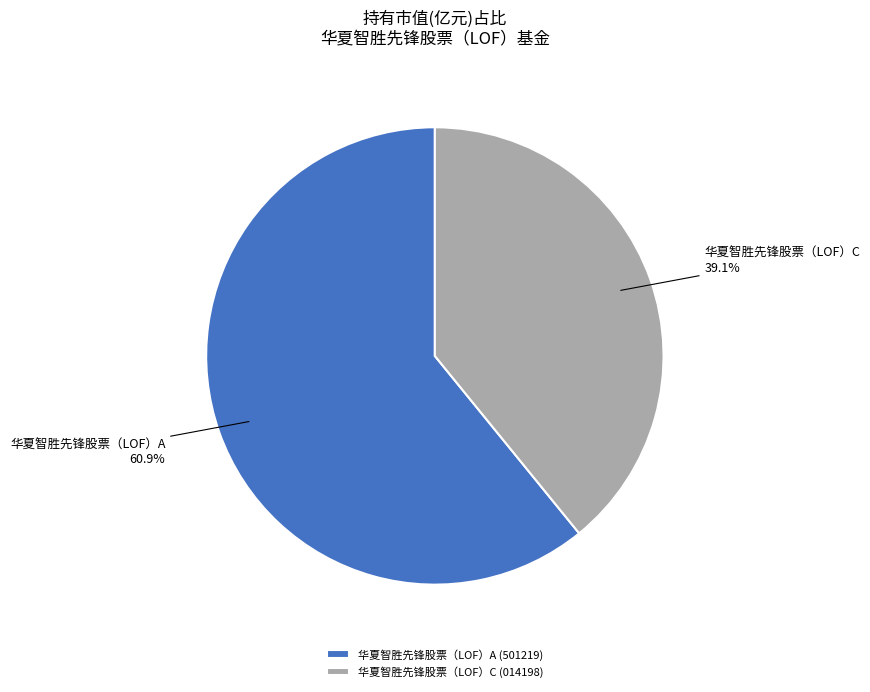

Which slice is the largest?

华夏智胜先锋股票（LOF）A